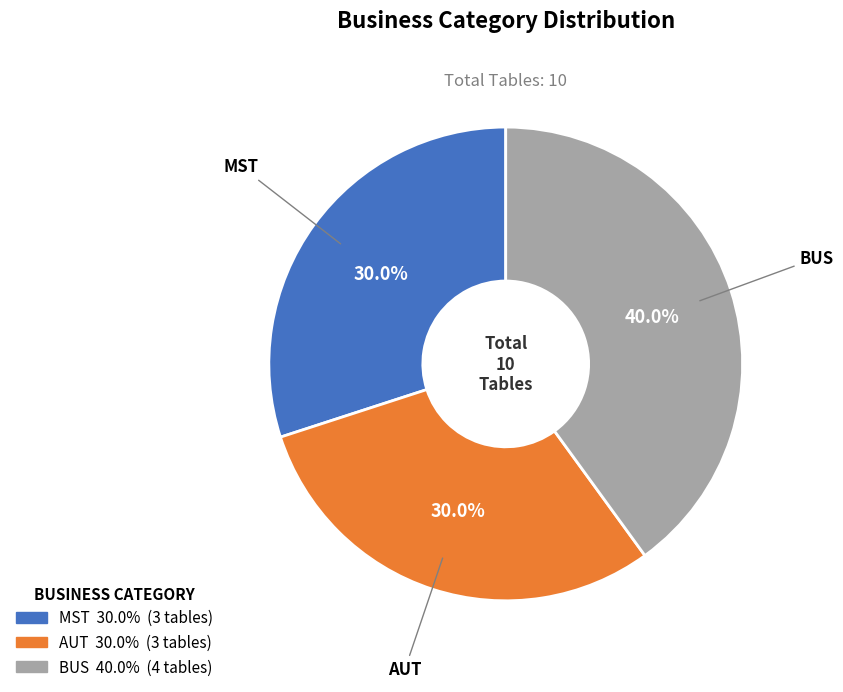

Is it true that MST is 16% of the pie?

False